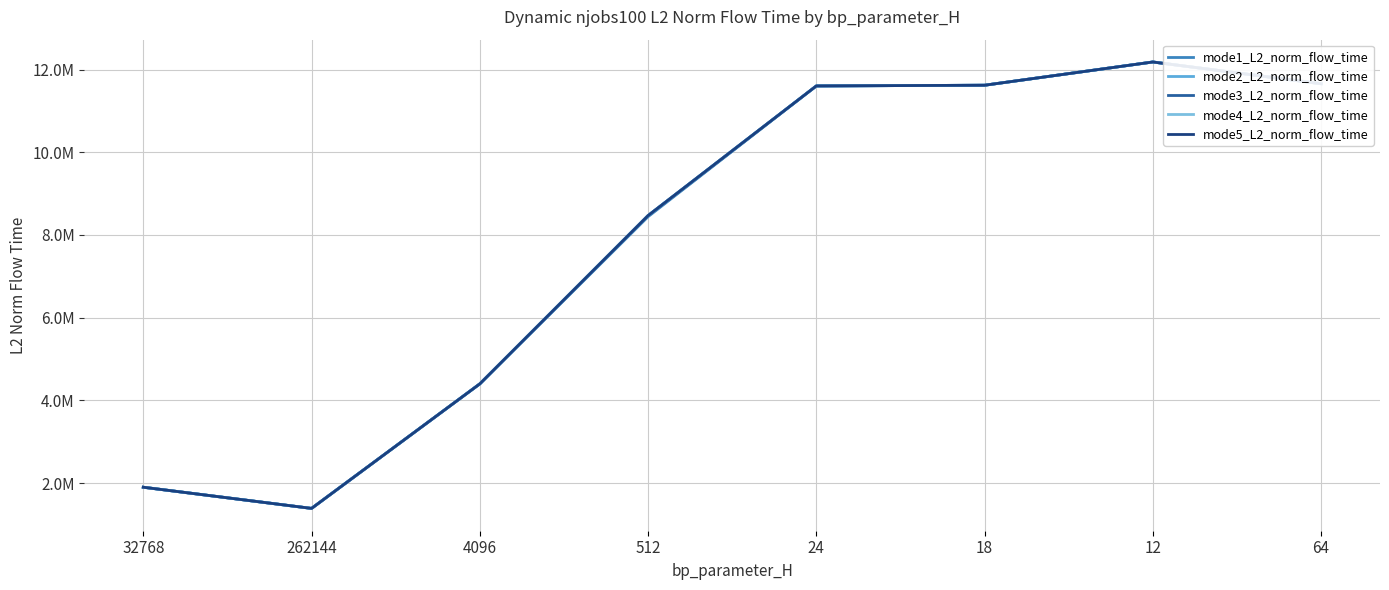

Which category has the highest value across all series?

12